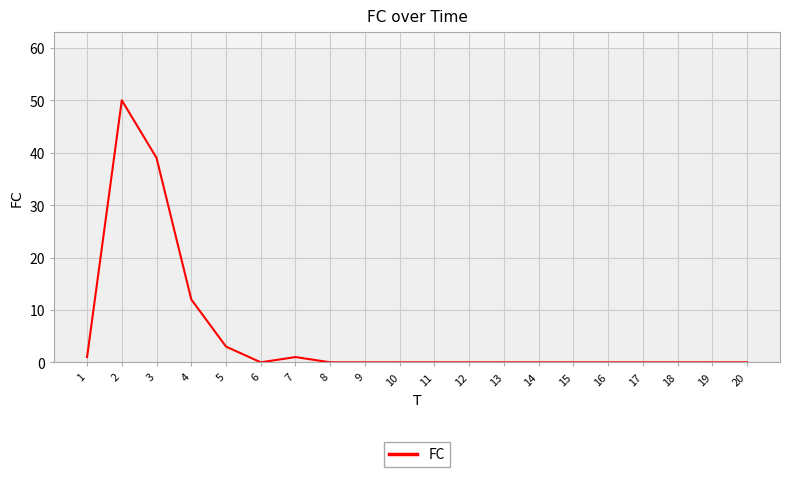

True or false: the data has more than 1 interior local peaks.

True